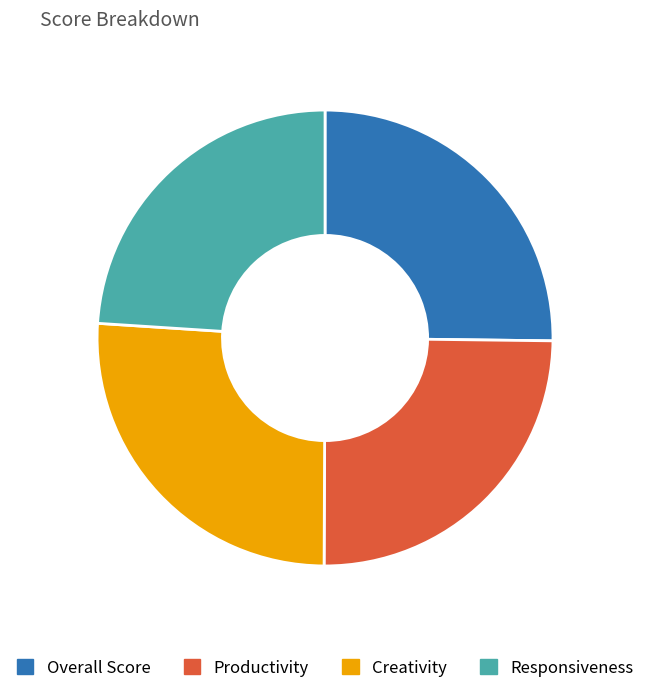

Is there a majority slice in this chart?

No